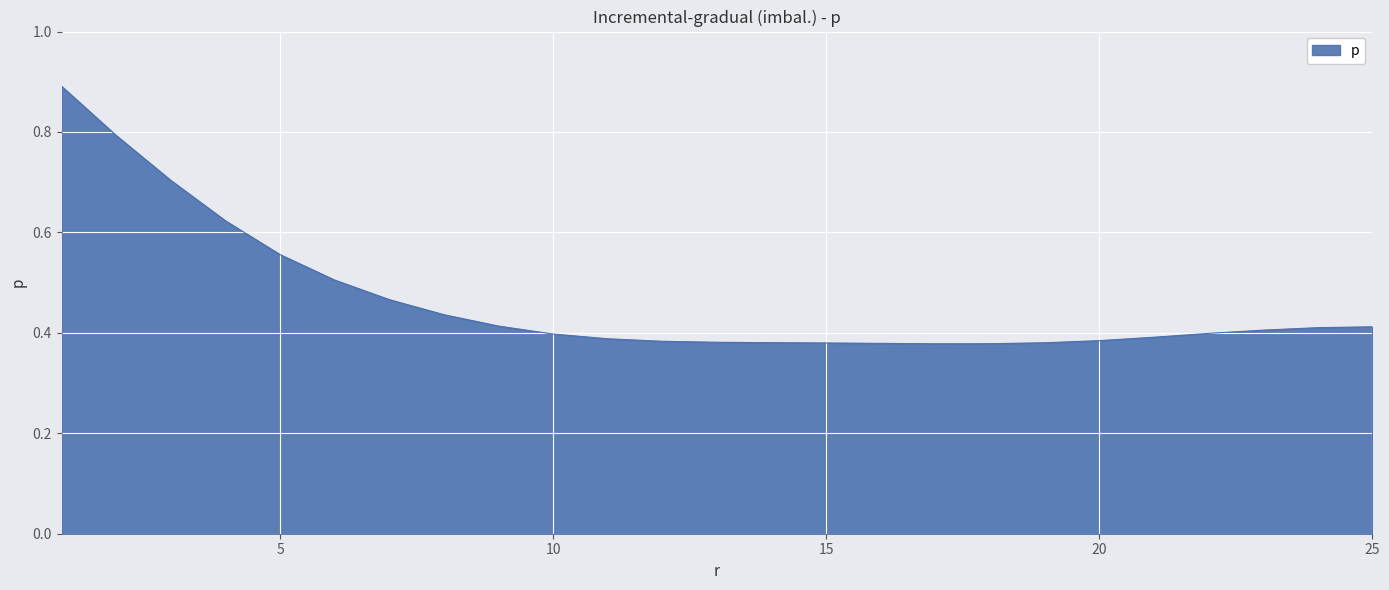

How many values are between 0 and 1?

25